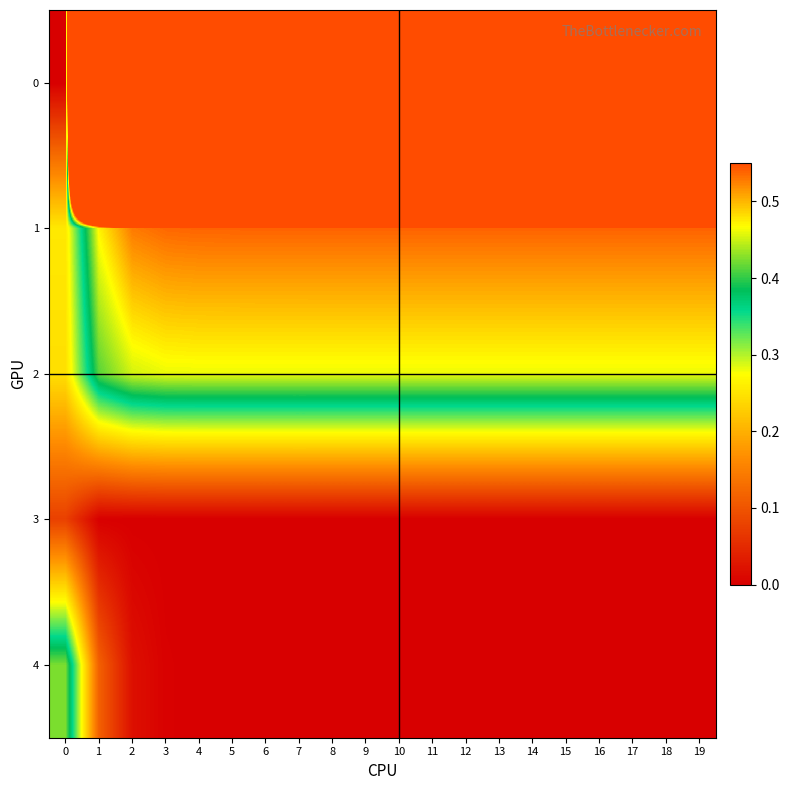

At which category is the sum across all series the highest?

19